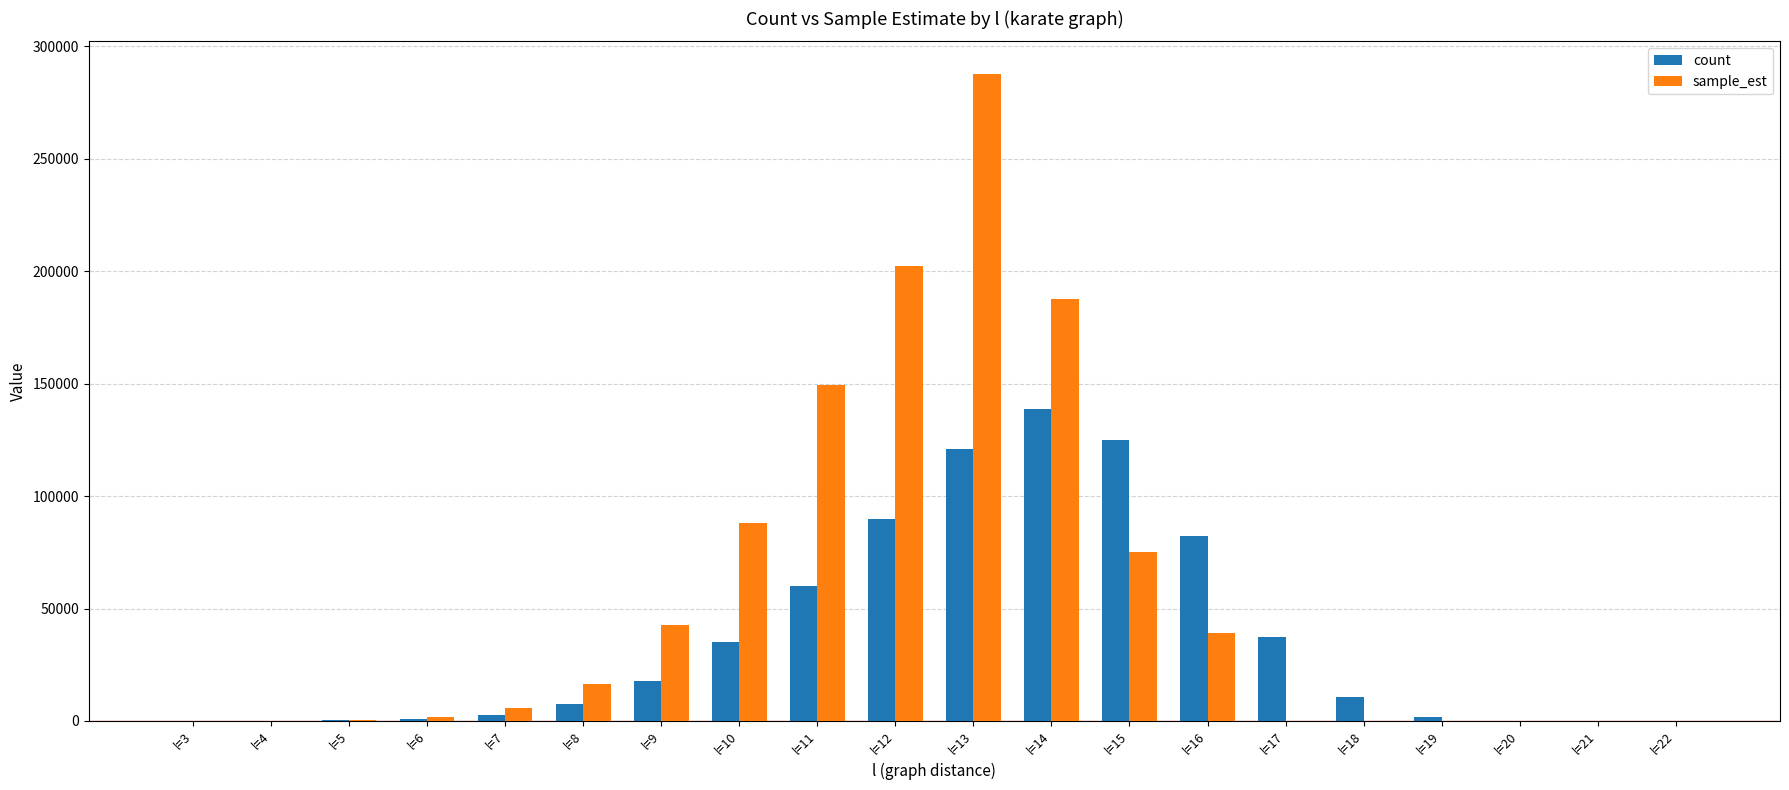

Which series has the largest range (max minus min)?

sample_est